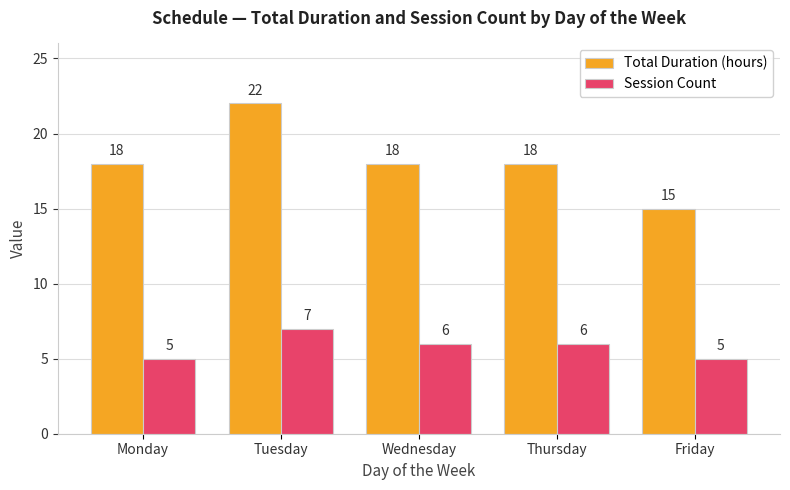

Which series has the widest spread of values?

Total Duration (hours)